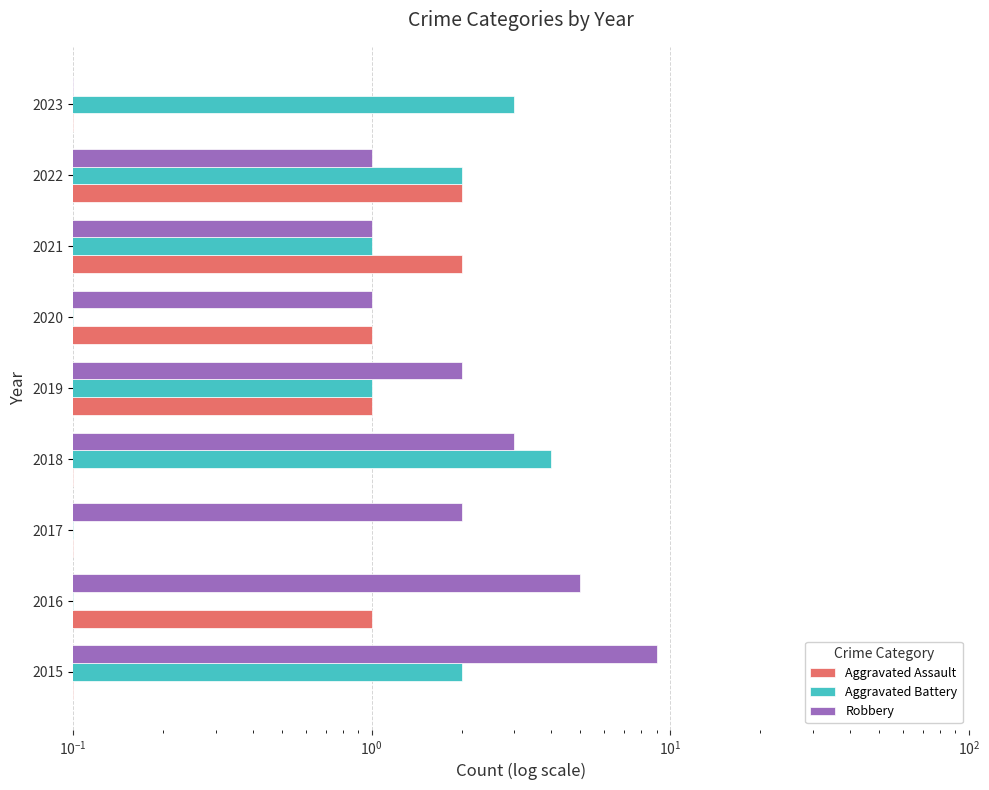

Which series has the largest total across all categories?

Robbery